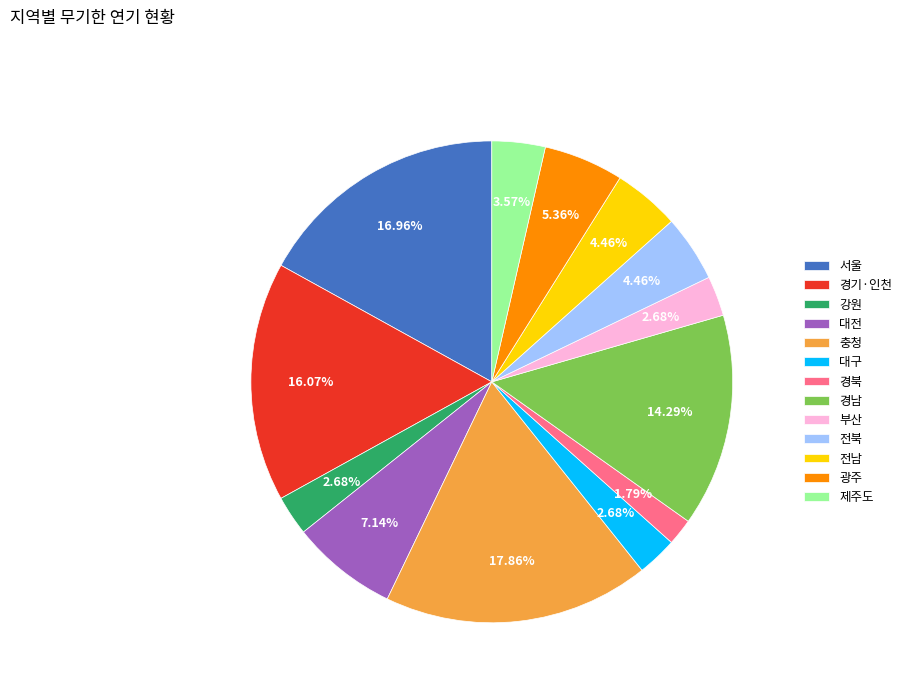

To the nearest percent, what portion does 대전 represent?

7%